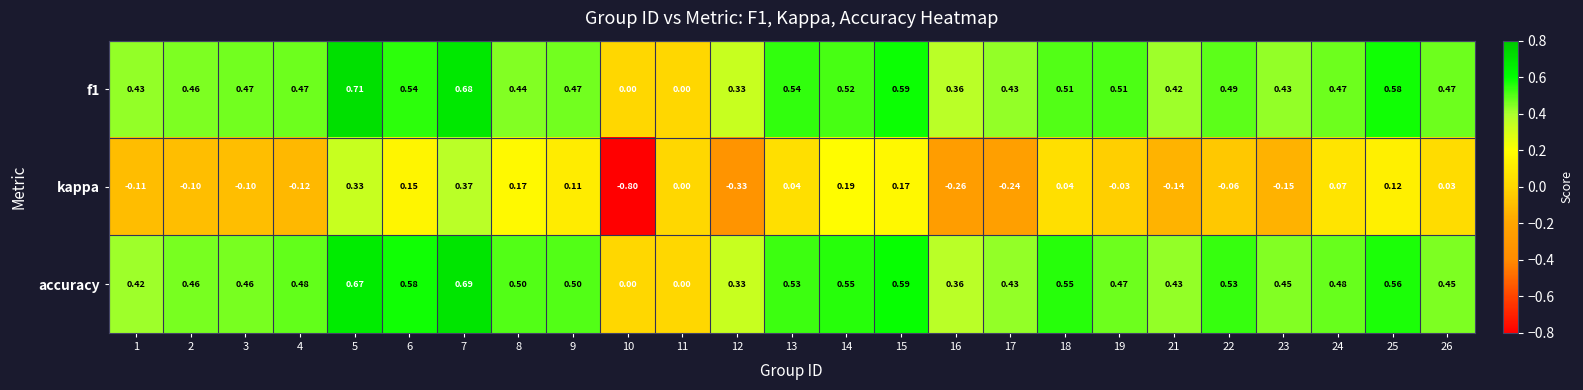

Count the number of categories in the chart.

25